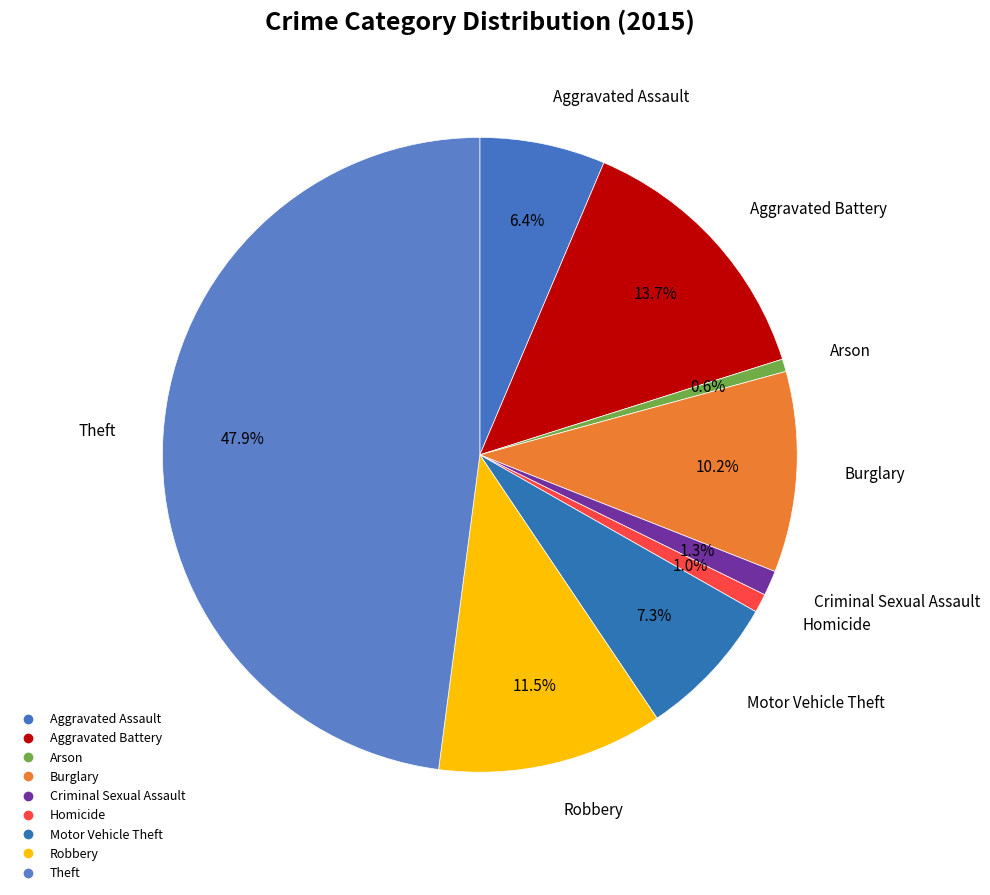

Which slice is the largest?

Theft